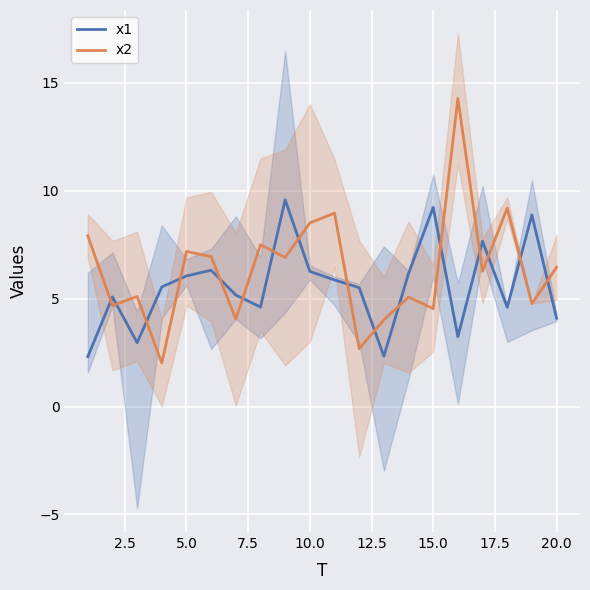

The value of x1 at 20.0 is 4.1. True or false?

True